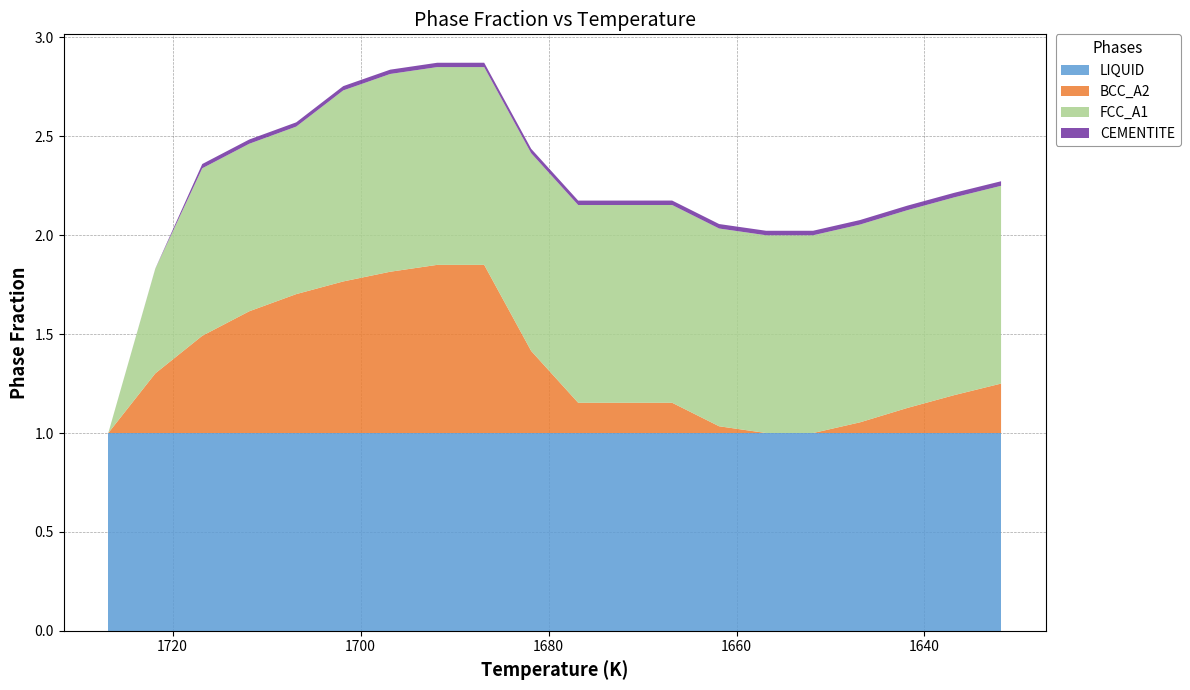

Reading left to right, what are all the values shown in this chart?

LIQUID: 1726.85=1.0	1721.85=1.0	1716.85=1.0	1711.85=1.0	1706.85=1.0	1701.85=1.0	1696.85=1.0	1691.85=1.0	1686.85=1.0	1681.85=1.0	1676.85=1.0	1671.85=1.0	1666.85=1.0	1661.85=1.0	1656.85=1.0	1651.85=1.0	1646.85=1.0	1641.85=1.0	1636.85=1.0	1631.85=1.0
BCC_A2: 1726.85=0.0	1721.85=0.3	1716.85=0.5	1711.85=0.6	1706.85=0.7	1701.85=0.8	1696.85=0.8	1691.85=0.9	1686.85=0.9	1681.85=0.4	1676.85=0.2	1671.85=0.2	1666.85=0.2	1661.85=0.0	1656.85=0.0	1651.85=0.0	1646.85=0.1	1641.85=0.1	1636.85=0.2	1631.85=0.2
FCC_A1: 1726.85=0.0	1721.85=0.5	1716.85=0.8	1711.85=0.8	1706.85=0.8	1701.85=1.0	1696.85=1.0	1691.85=1.0	1686.85=1.0	1681.85=1.0	1676.85=1.0	1671.85=1.0	1666.85=1.0	1661.85=1.0	1656.85=1.0	1651.85=1.0	1646.85=1.0	1641.85=1.0	1636.85=1.0	1631.85=1.0
CEMENTITE: 1726.85=0.0	1721.85=0.0	1716.85=0.0	1711.85=0.0	1706.85=0.0	1701.85=0.0	1696.85=0.0	1691.85=0.0	1686.85=0.0	1681.85=0.0	1676.85=0.0	1671.85=0.0	1666.85=0.0	1661.85=0.0	1656.85=0.0	1651.85=0.0	1646.85=0.0	1641.85=0.0	1636.85=0.0	1631.85=0.0